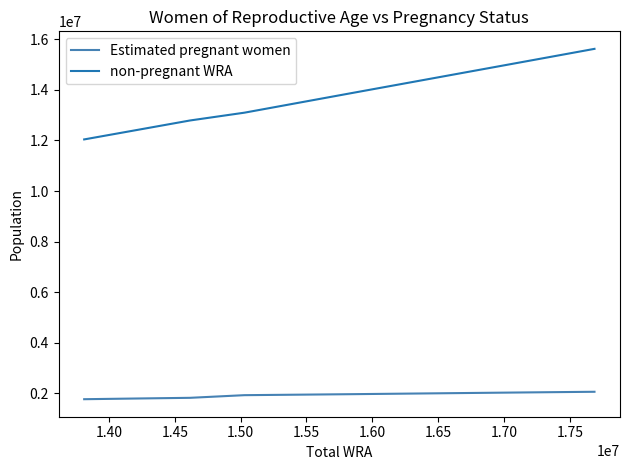

List the series in order of their overall mean, lowest first.

Estimated pregnant women, non-pregnant WRA